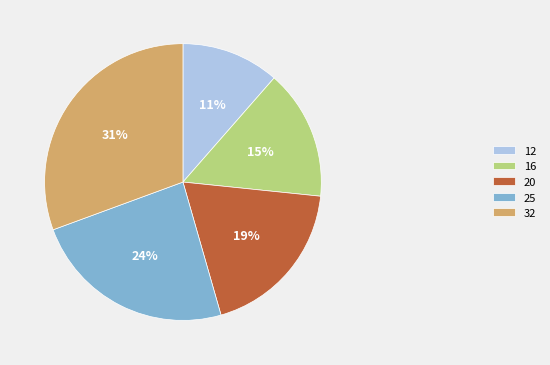

Which slice is the largest?

32